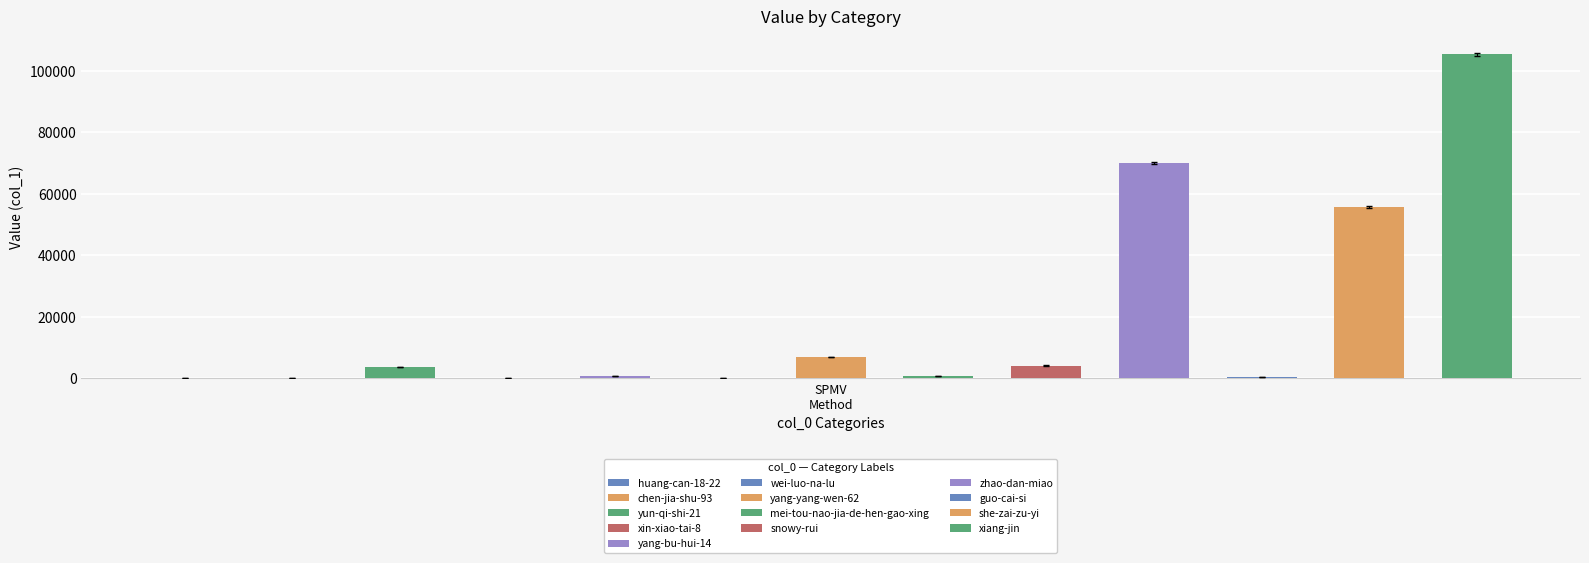

The chart shows a value of 5973.9 at yun-qi-shi-21. True or false?

False